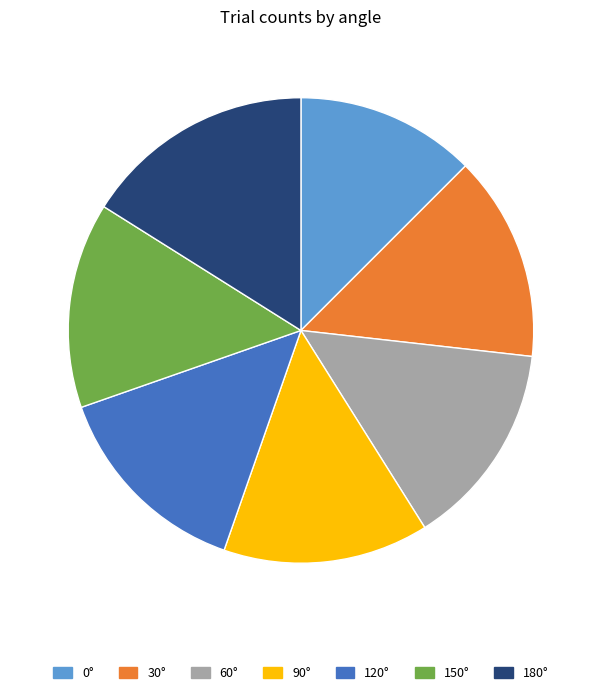

Which slice is the smallest?

0°